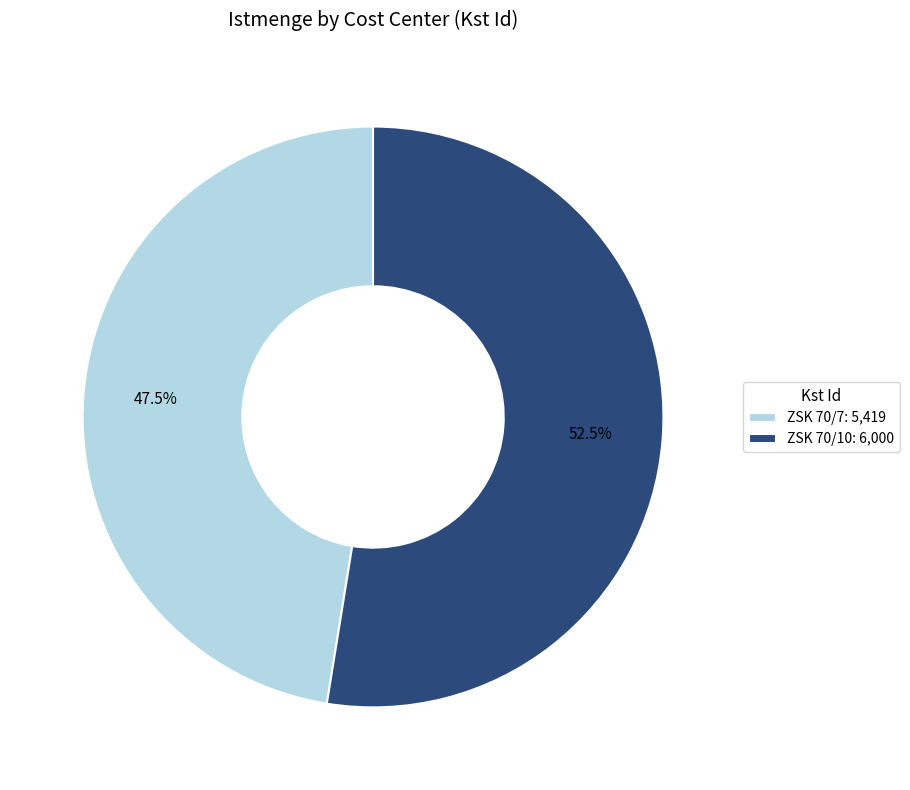

Between ZSK 70/7 and ZSK 70/10, which is larger?

ZSK 70/10